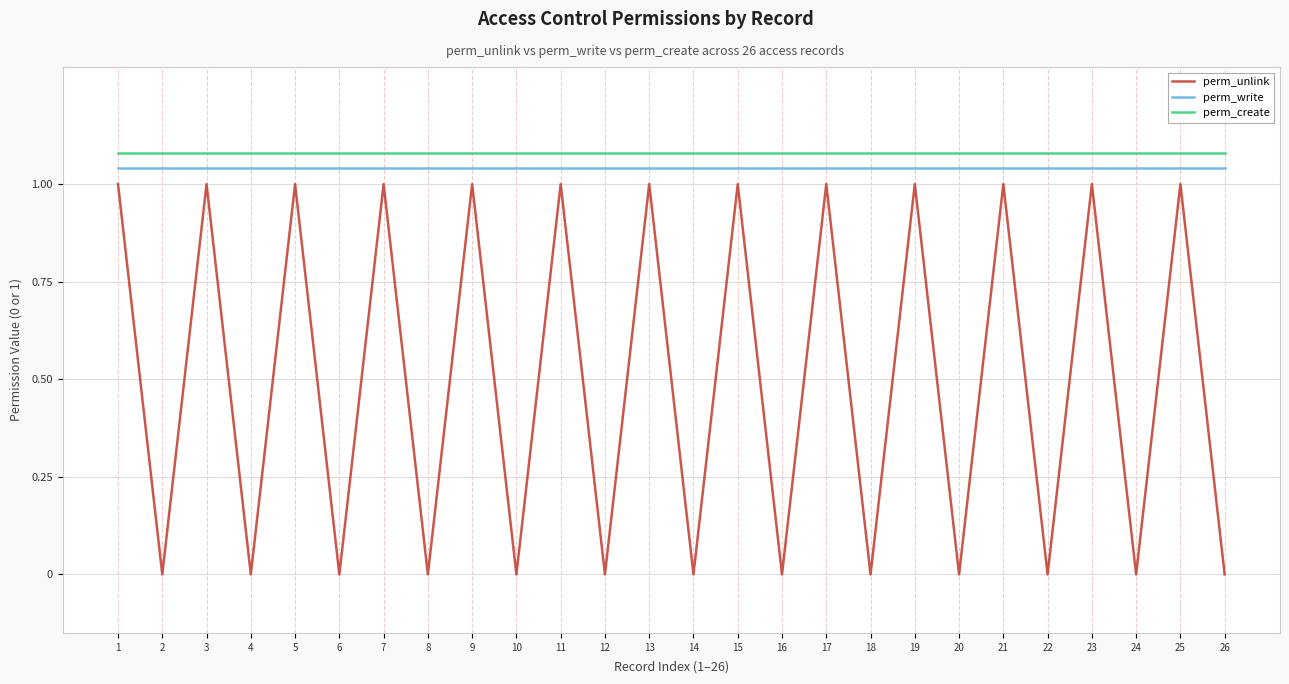

List the series in order of their peak value, highest first.

perm_create, perm_write, perm_unlink